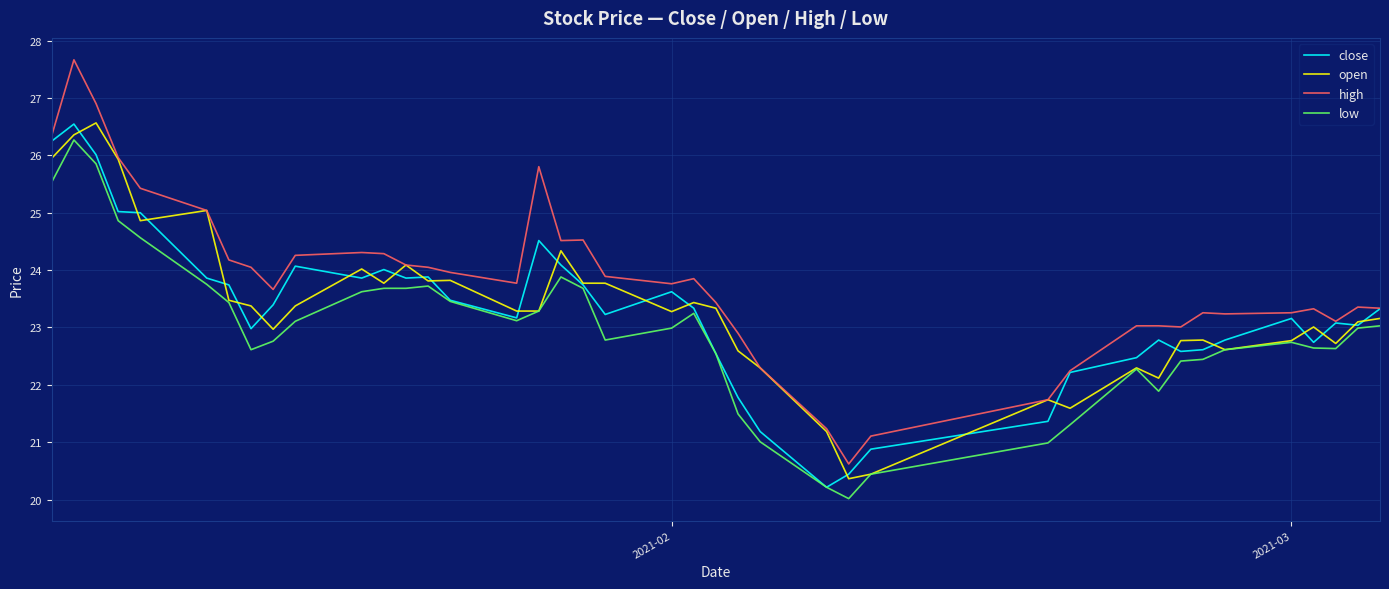

Which series has the largest total across all categories?

high